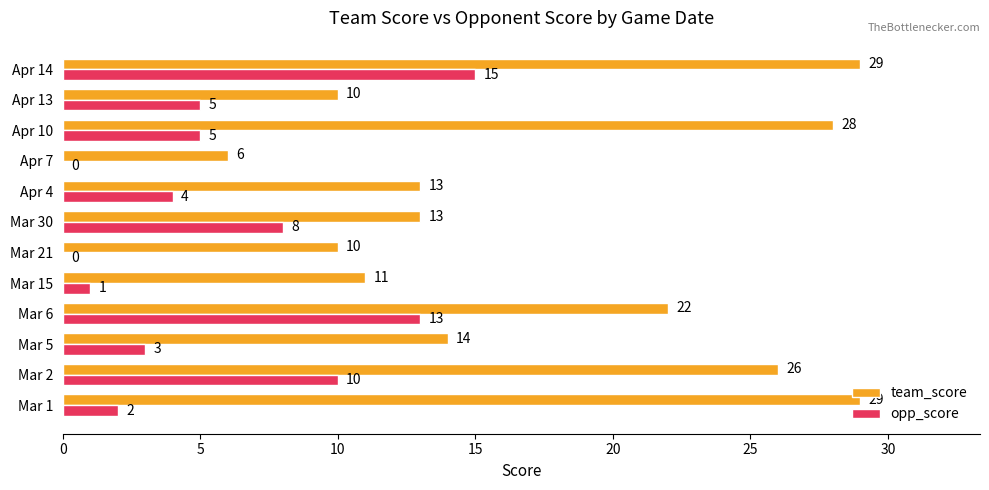

What are all the series names shown in the legend?

team_score, opp_score